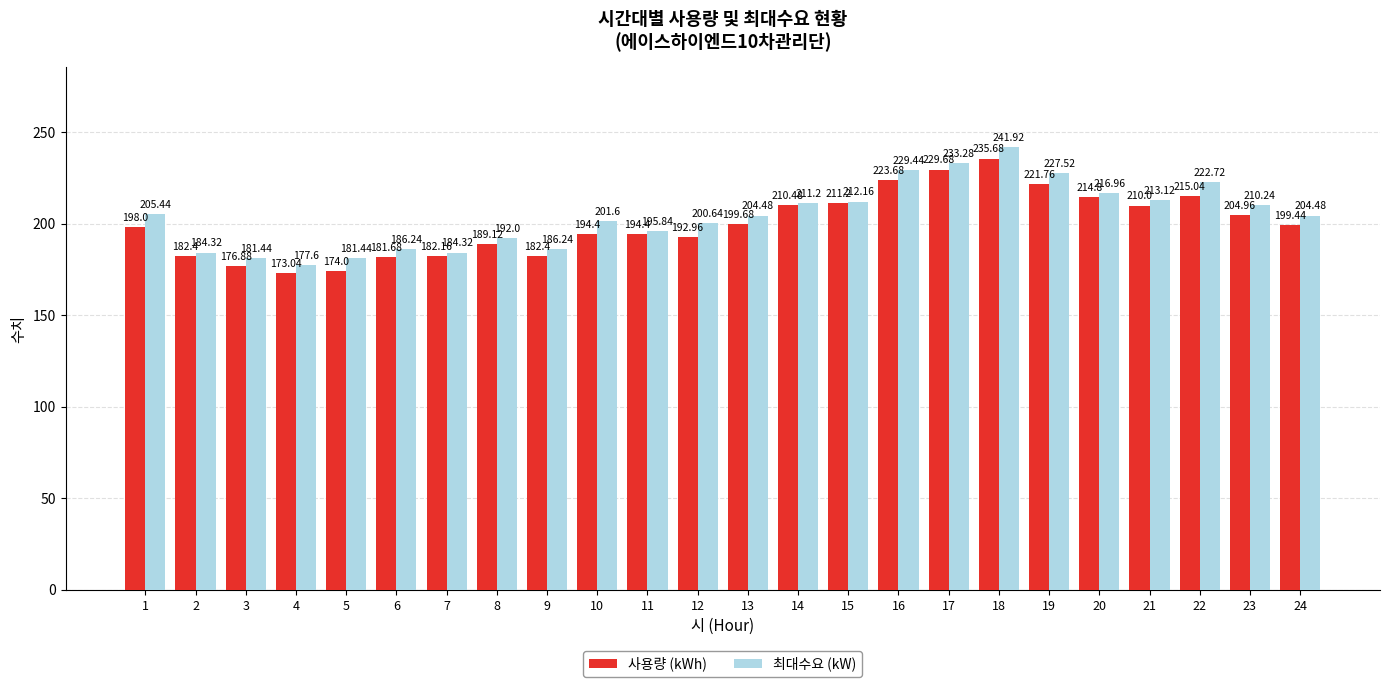

Is the value of 최대수요 (kW) at 14 greater than the value of 사용량 (kWh) at 3?

Yes